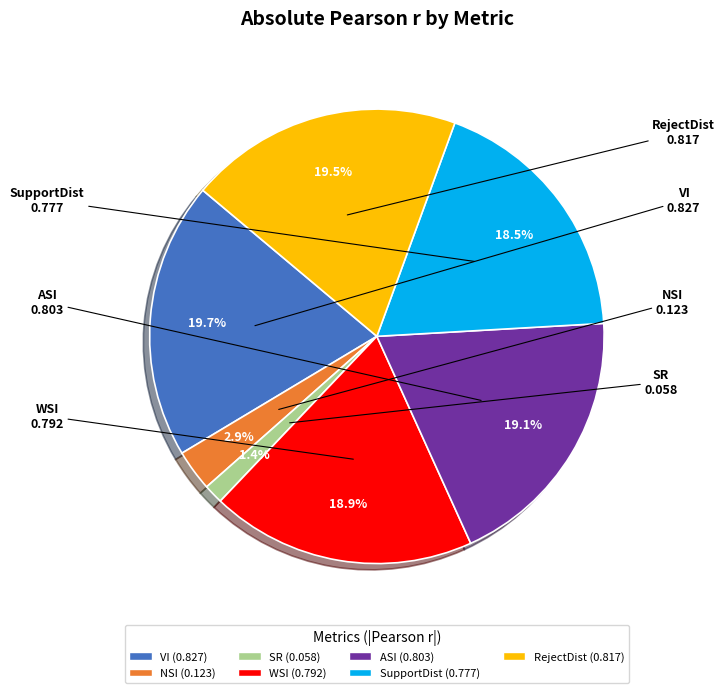

What is the smallest slice in the pie chart?

SR